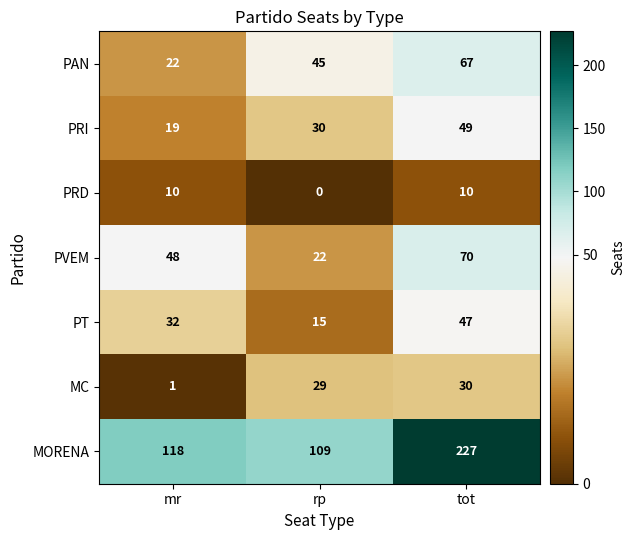

Read the PRI value at rp, to the nearest 10.

30